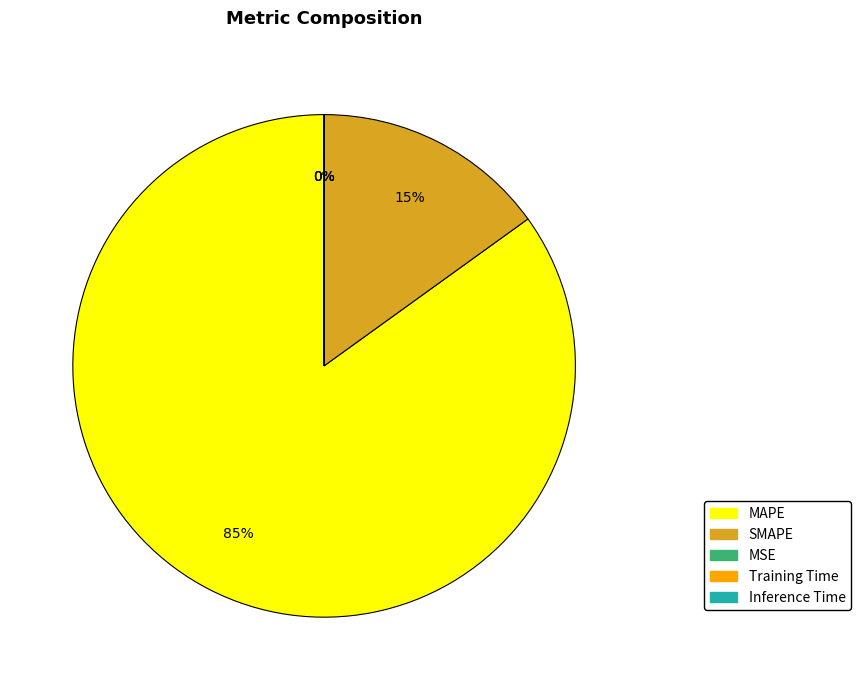

Approximately how many times larger is the value at SMAPE compared to MAPE?

0.2